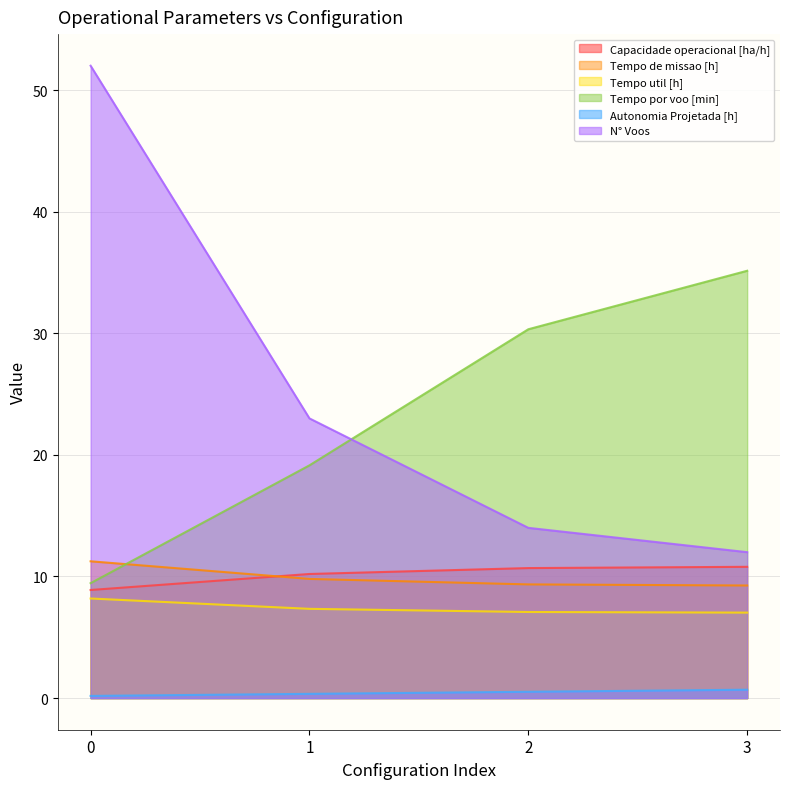

Between 0 and 2, which series saw the biggest shift?

N° Voos